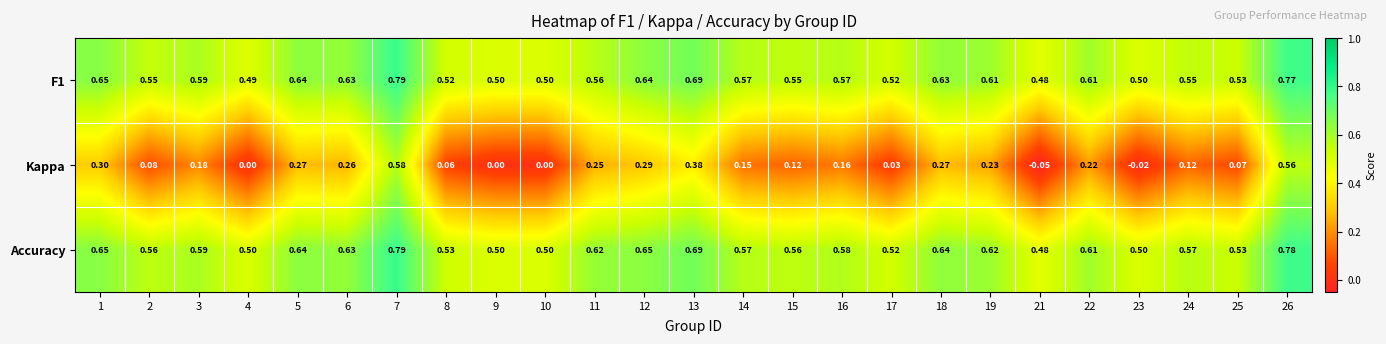

At which category is the sum across all series the highest?

7